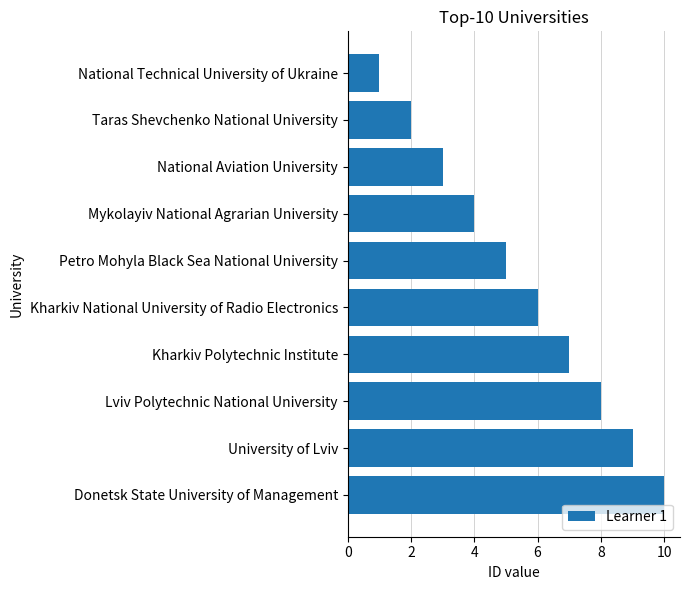

Rank the categories by value from highest to lowest.

Donetsk State University of Management, University of Lviv, Lviv Polytechnic National University, Kharkiv Polytechnic Institute, Kharkiv National University of Radio Electronics, Petro Mohyla Black Sea National University, Mykolayiv National Agrarian University, National Aviation University, Taras Shevchenko National University, National Technical University of Ukraine